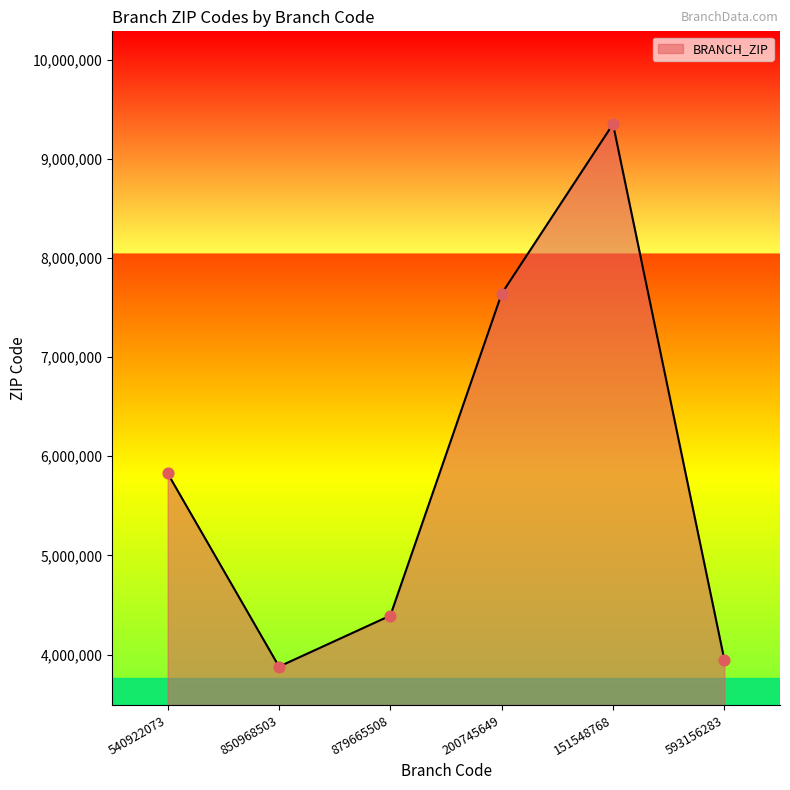

Approximately how many times larger is the value at 850968503 compared to 151548768?

0.4